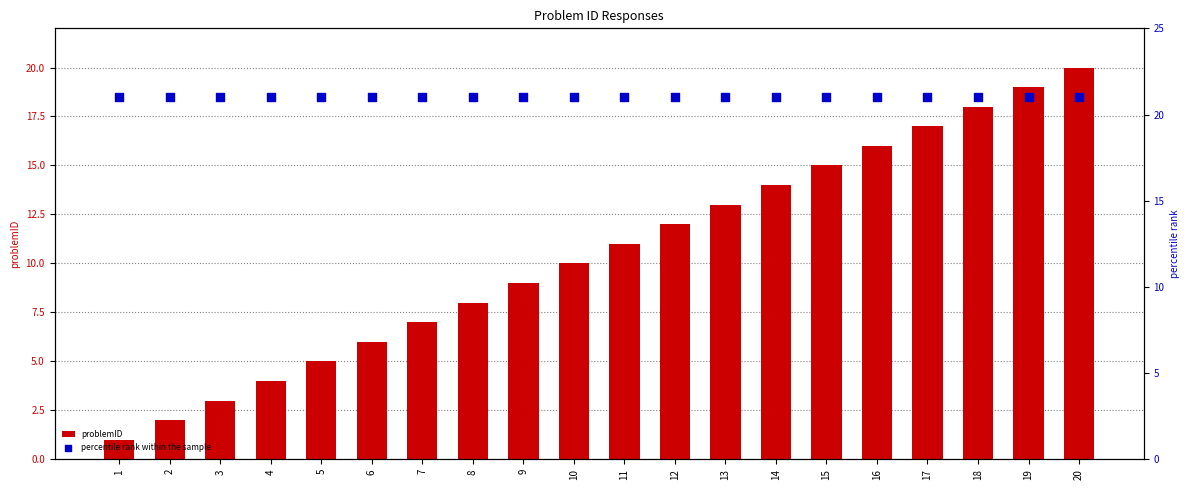

What are all the series names shown in the legend?

problemID, percentile rank within the sample